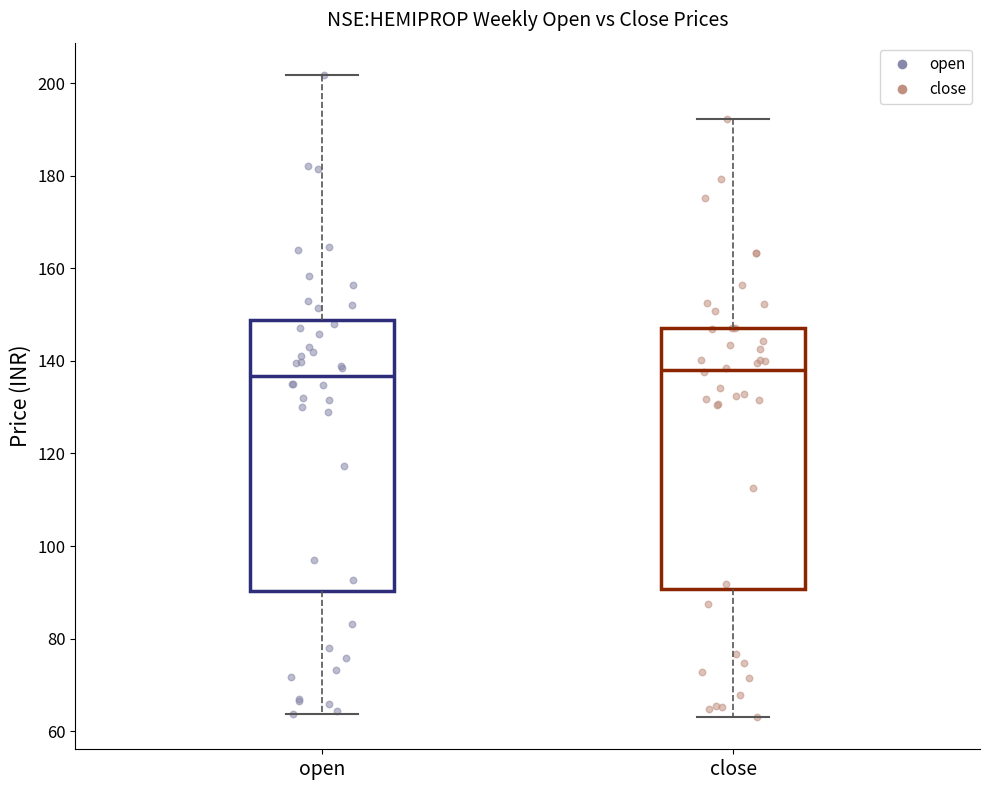

Where does the median line of the box for open sit on the y-axis? The values are not printed on the chart, so give them approximately, as read against the axis.

136